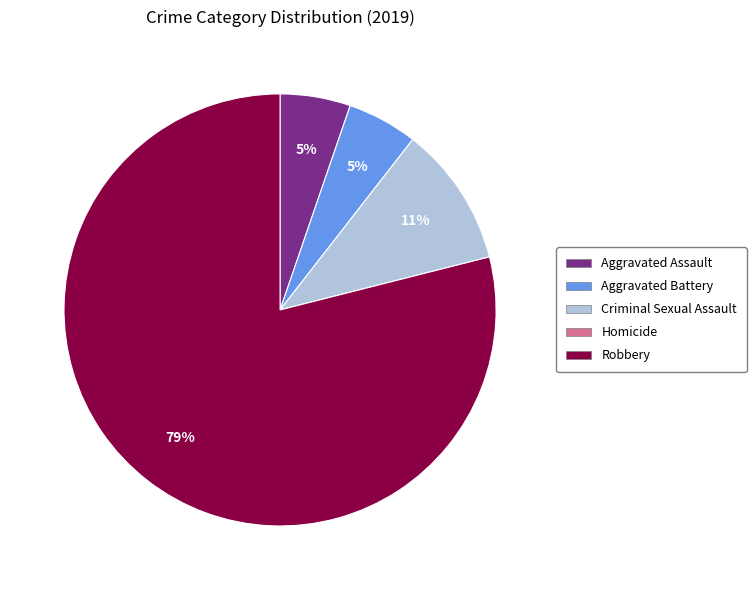

To the nearest percent, what portion does Criminal Sexual Assault represent?

11%